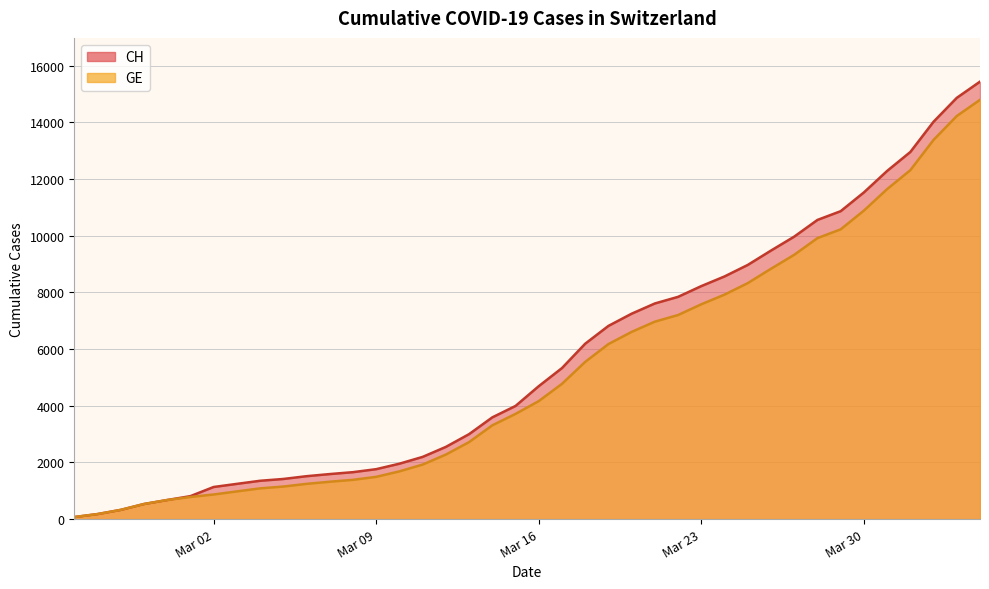

What is the value of the CH point at the 22nd from the left?

5330